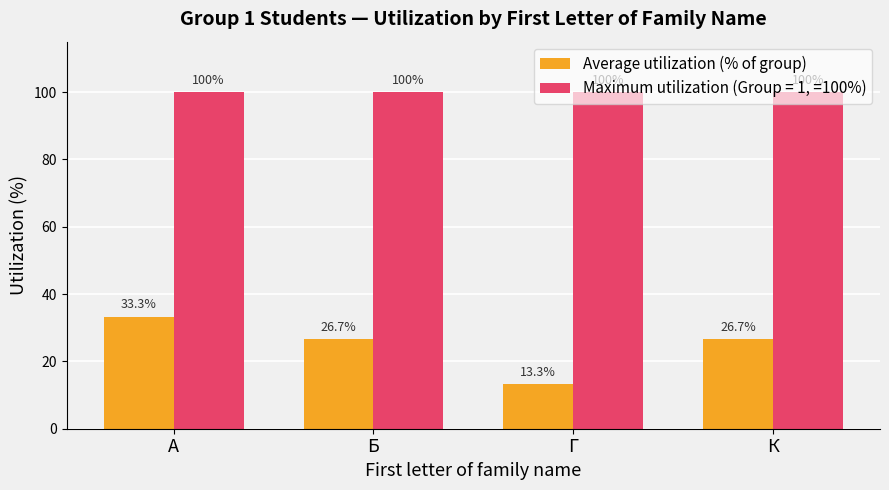

What is the label of the 3rd bar from the left?

Г